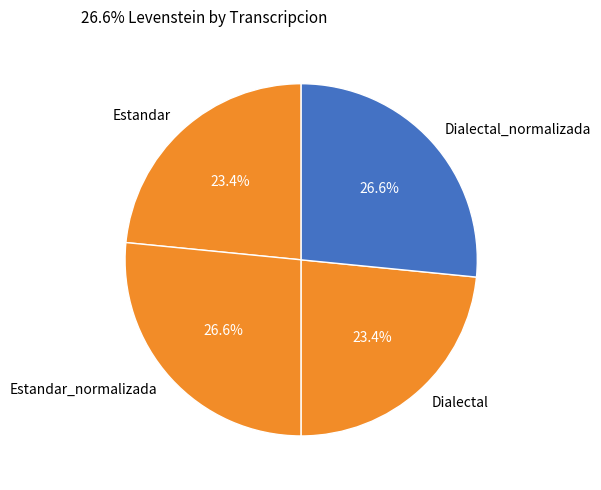

To the nearest percent, what is the difference between the largest and smallest slice percentages?

3%